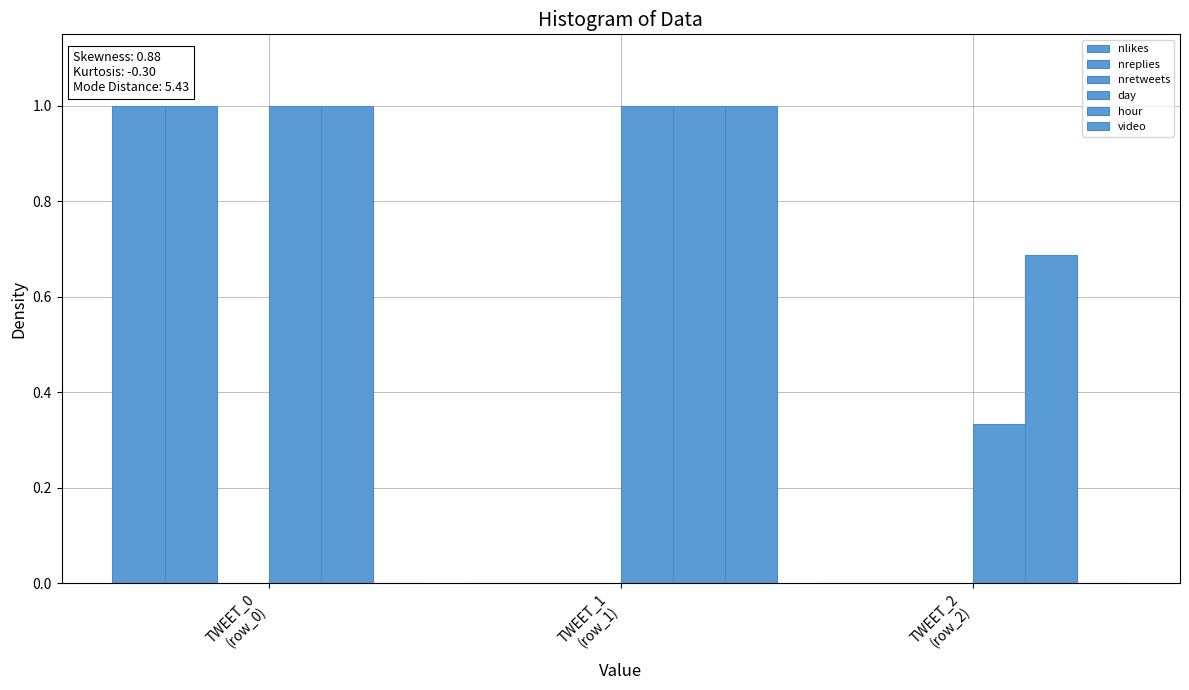

What is the difference between the day values at TWEET_0
(row_0) and TWEET_2
(row_2)?

0.7